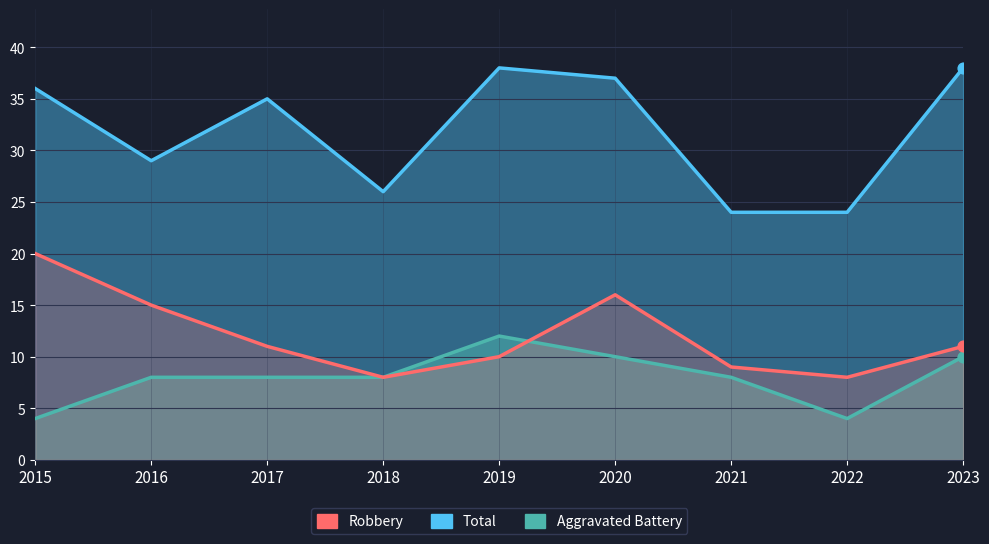

Which series contains the lowest Y value?

Aggravated Battery